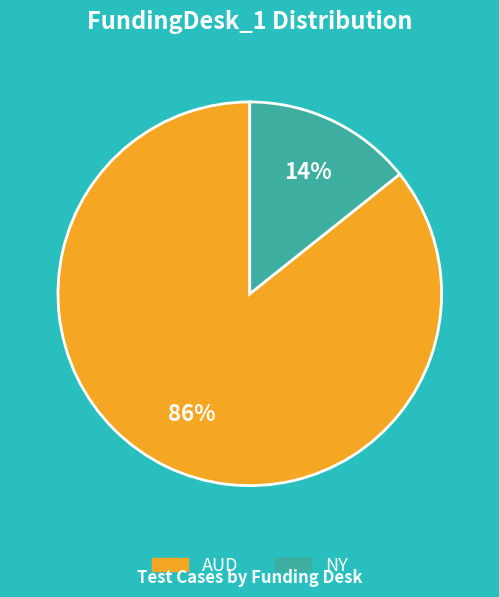

To the nearest percent, what percentage of the pie is NY?

14%